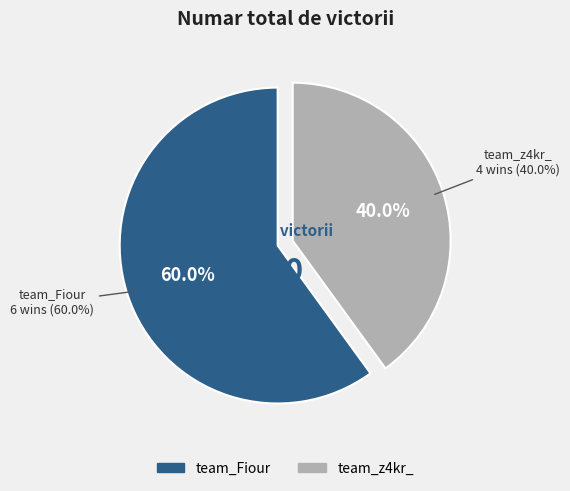

How many segments does this pie chart have?

2